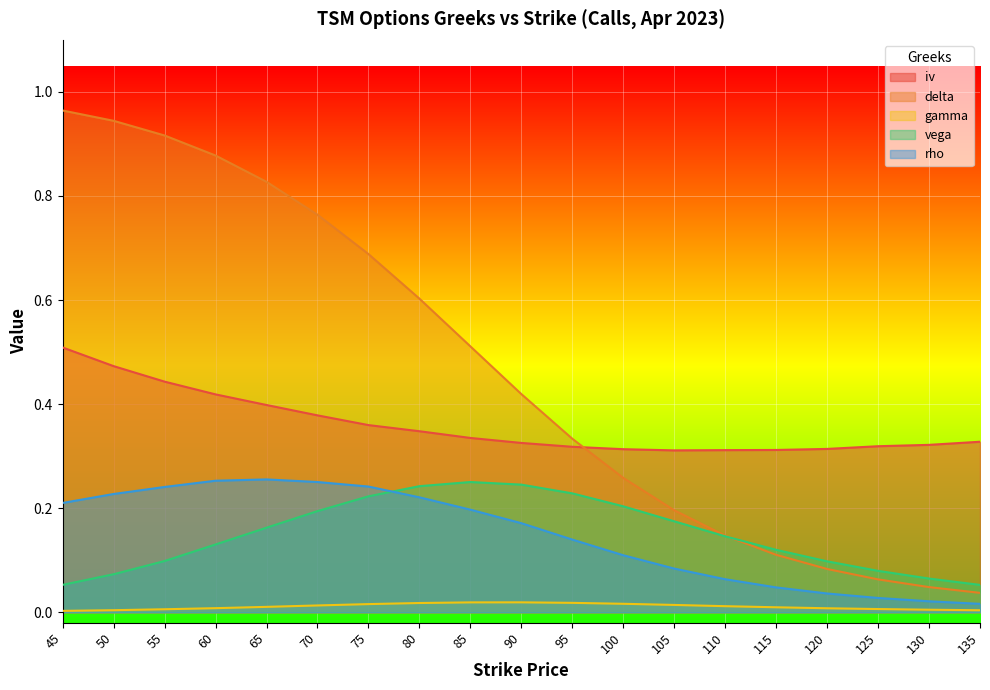

At which category is the sum across all series the highest?

45